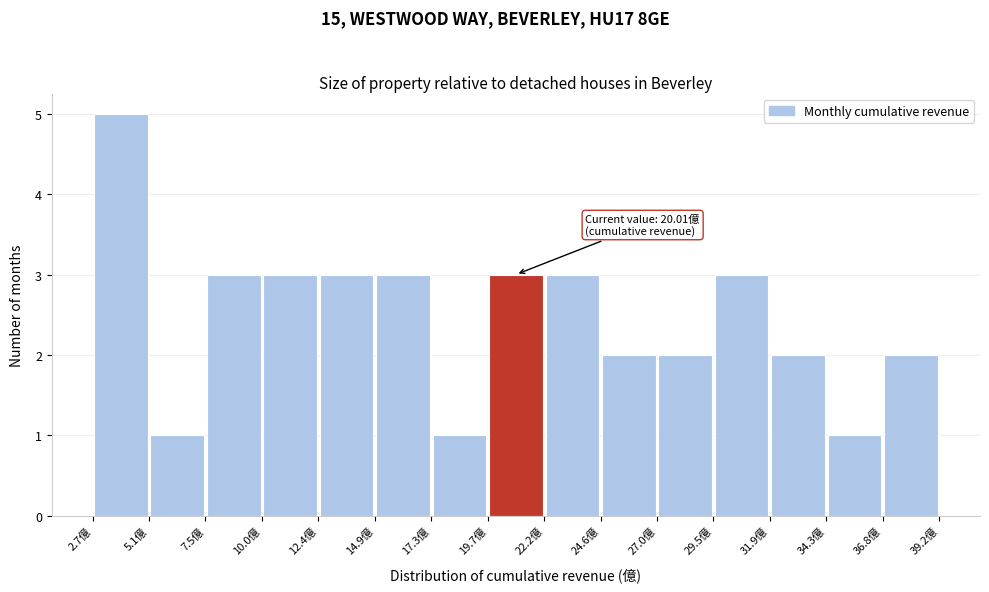

Which range on the x-axis has the tallest bar?

2.5 to 5.0